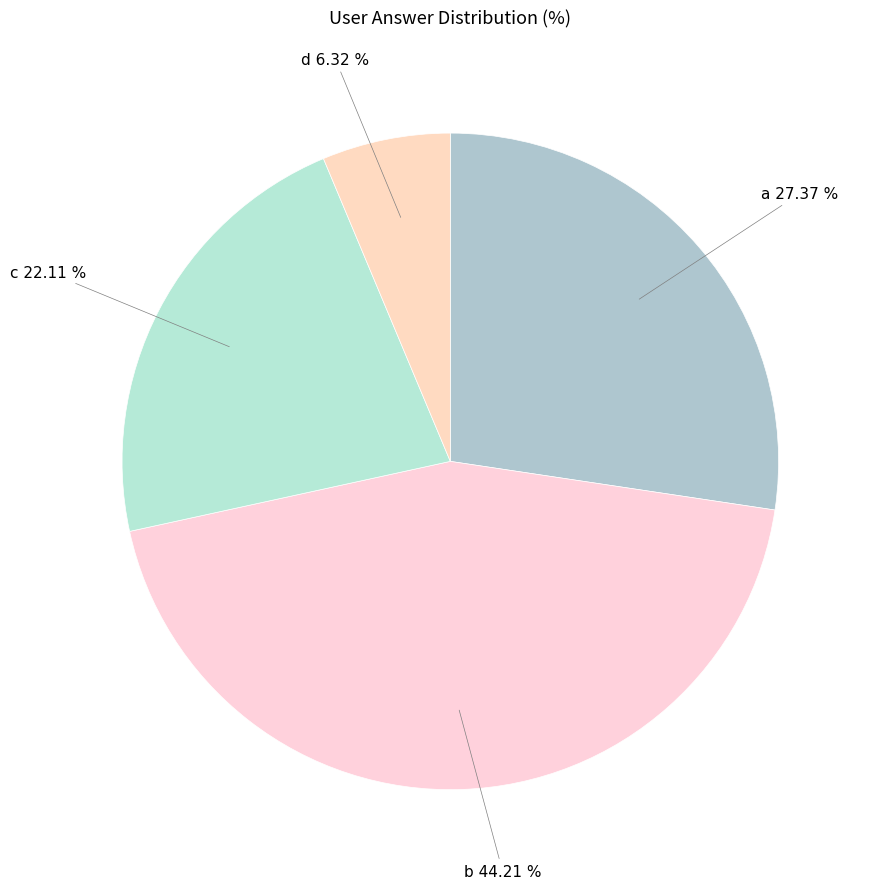

True or false: a accounts for 27% of the total.

True